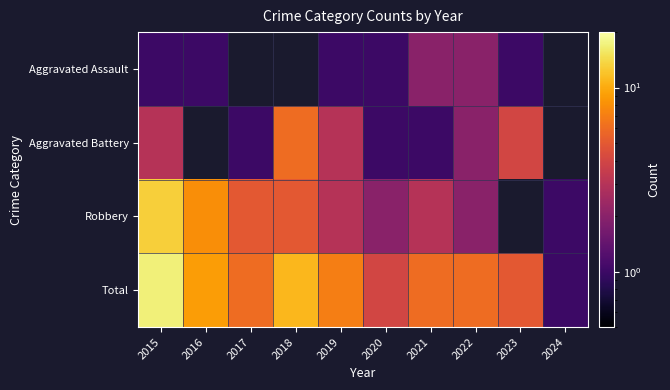

Which category has the highest value across all series?

2015